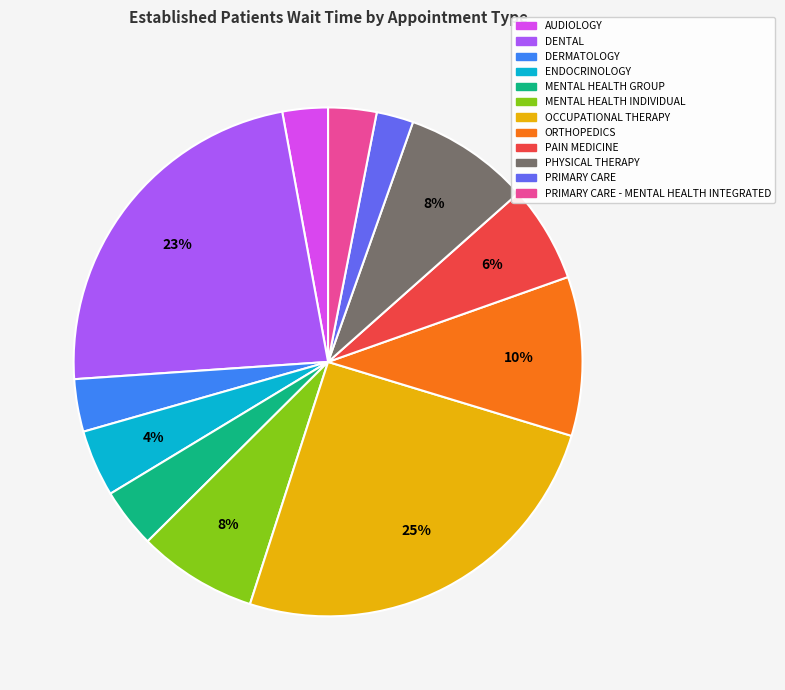

Combined, do PRIMARY CARE - MENTAL HEALTH INTEGRATED and DERMATOLOGY account for over 50%?

No